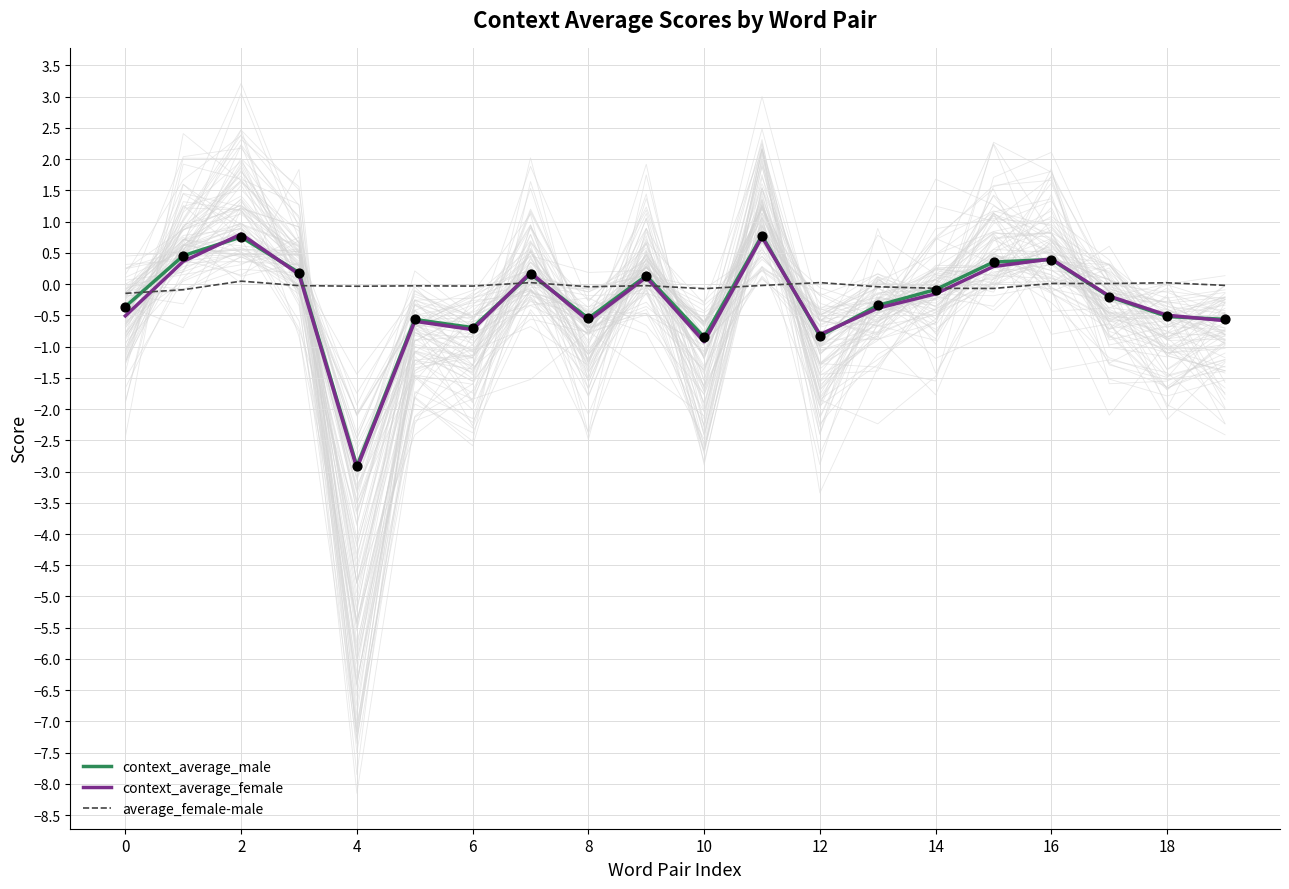

What are all the series names shown in the legend?

context_average_male, context_average_female, average_female-male